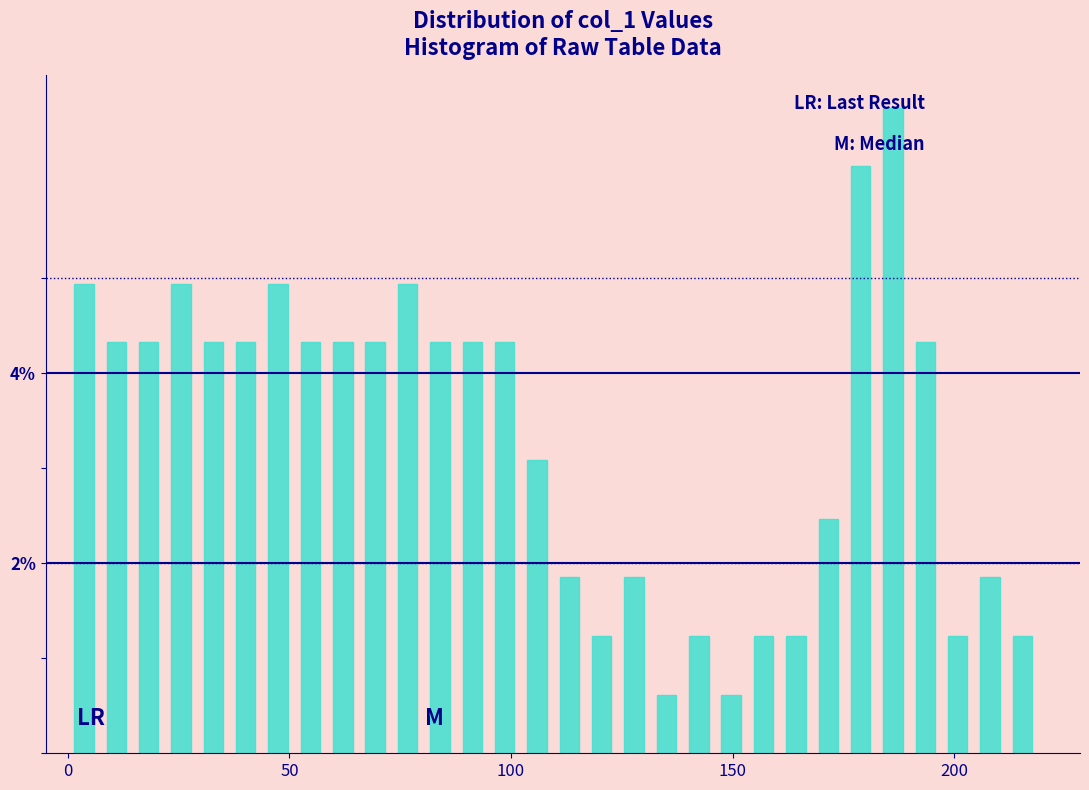

Read against the x-axis, roughly where is the centre of the tallest bar?

185